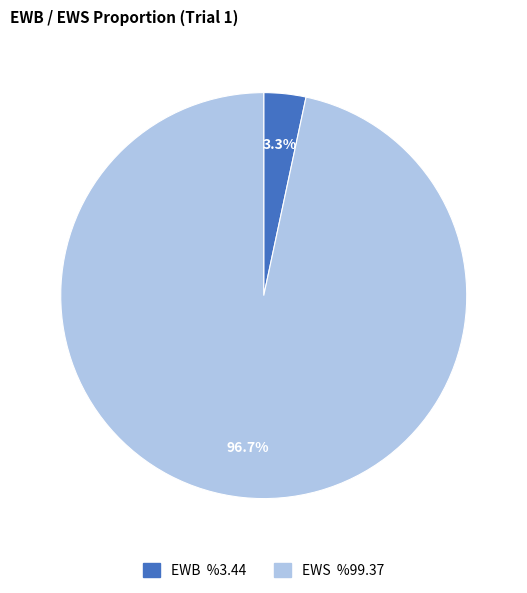

What is the largest slice in the pie chart?

EWS